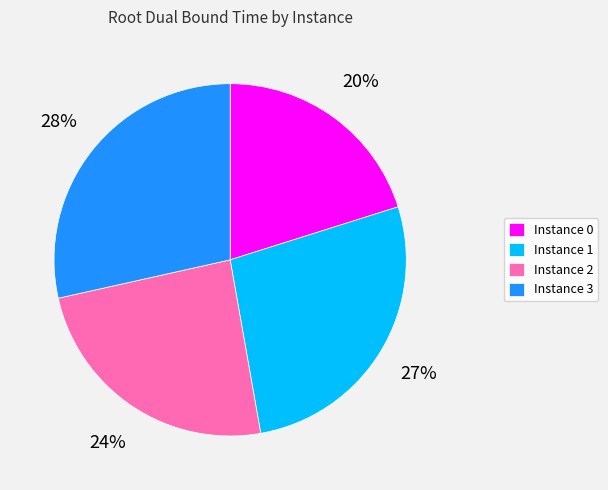

To the nearest percent, what percentage of the pie is Instance 3?

28%